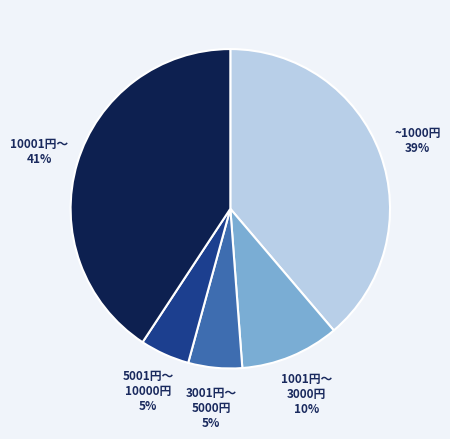

Does any single category account for the majority?

No